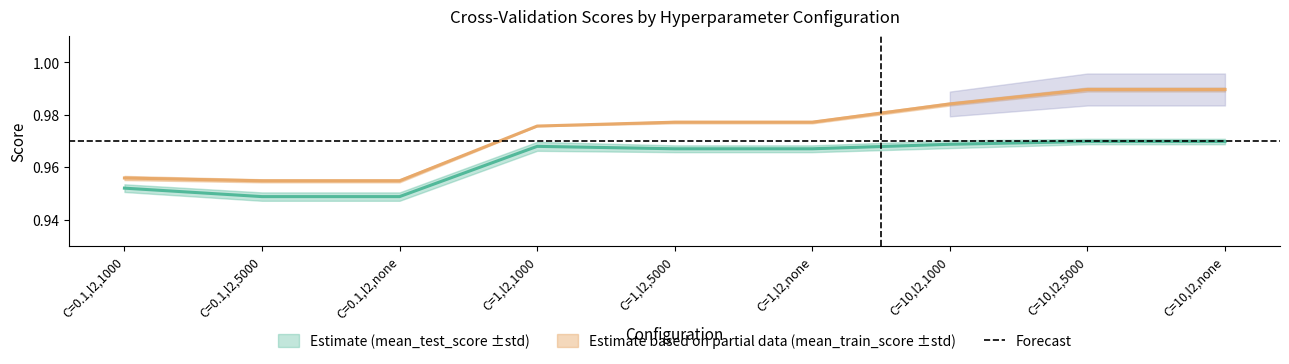

Count the number of categories in the chart.

9